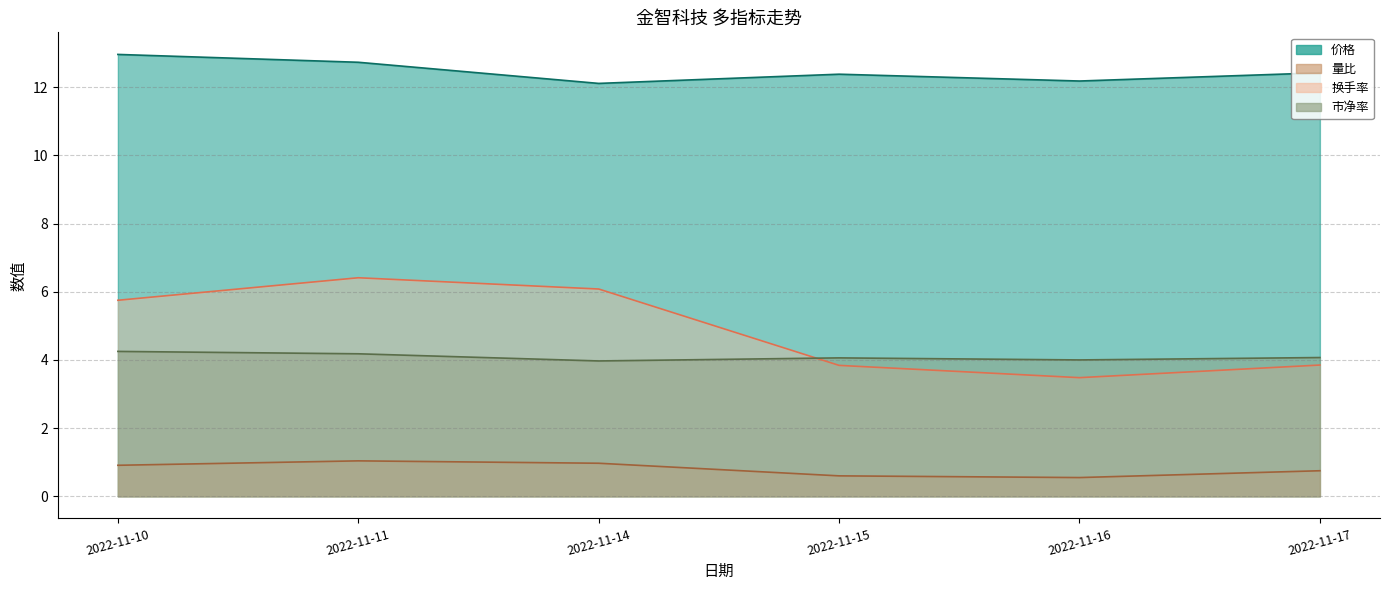

What is the maximum value for 价格 (line)?

13.0